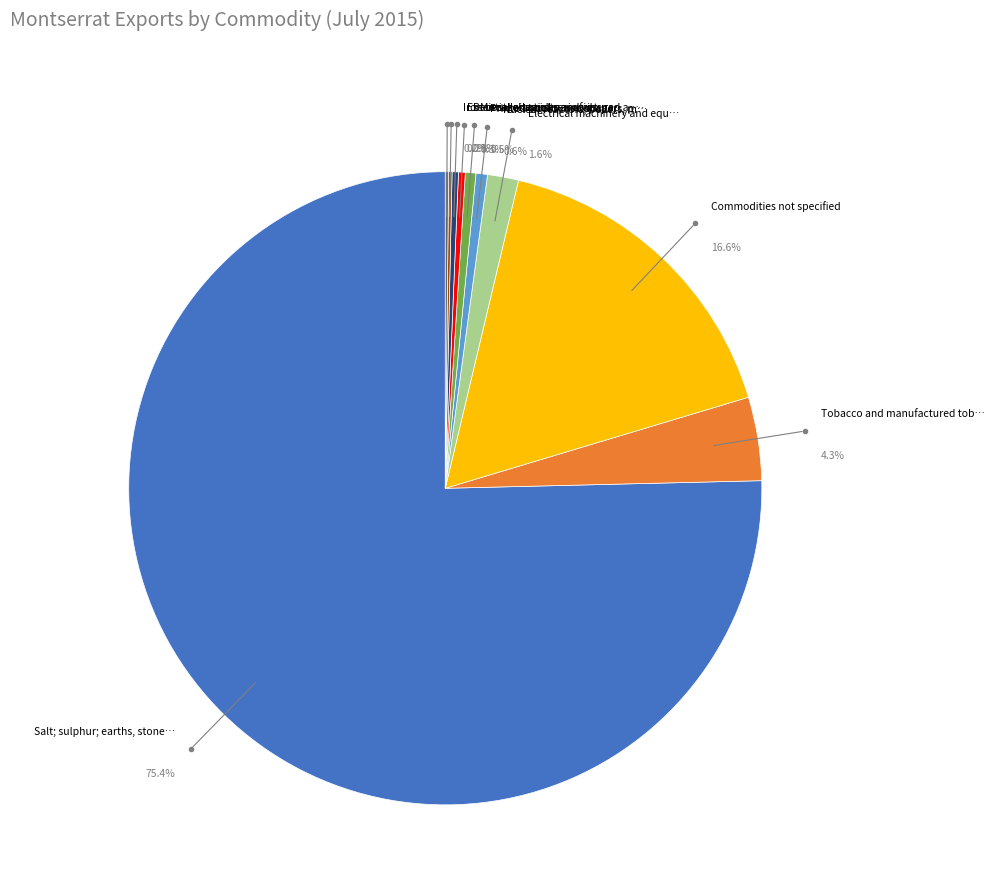

What is the change in value from Salt; sulphur; earths, stone; plastering to Nuclear reactors, boilers, machinery?

-179438